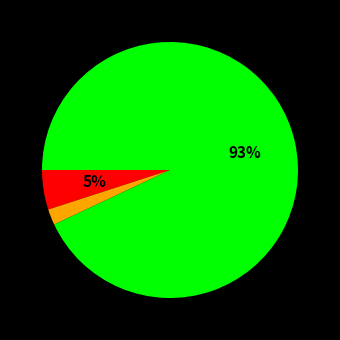

Does any single category account for the majority?

Yes